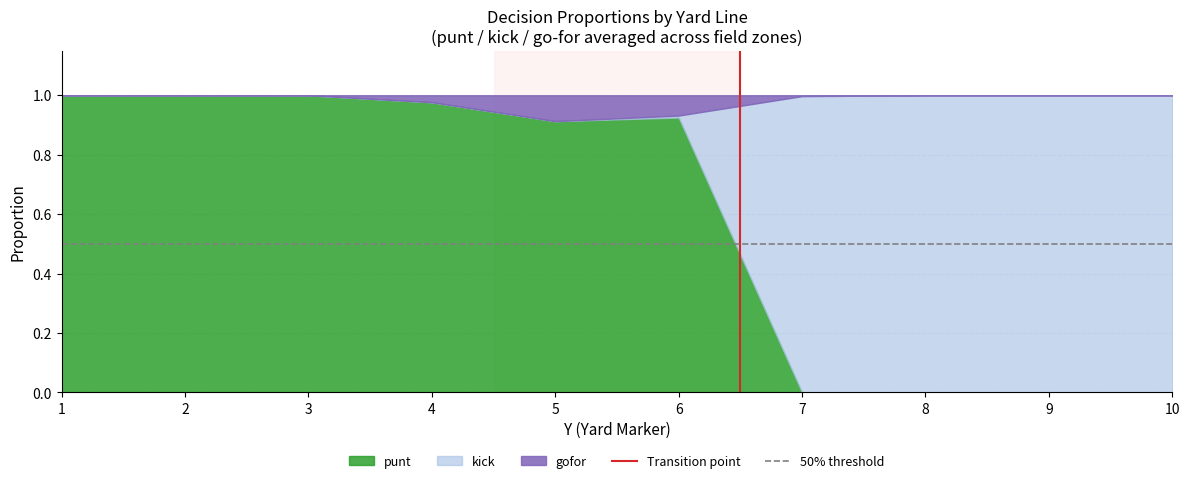

How many lines are shown in the chart?

3